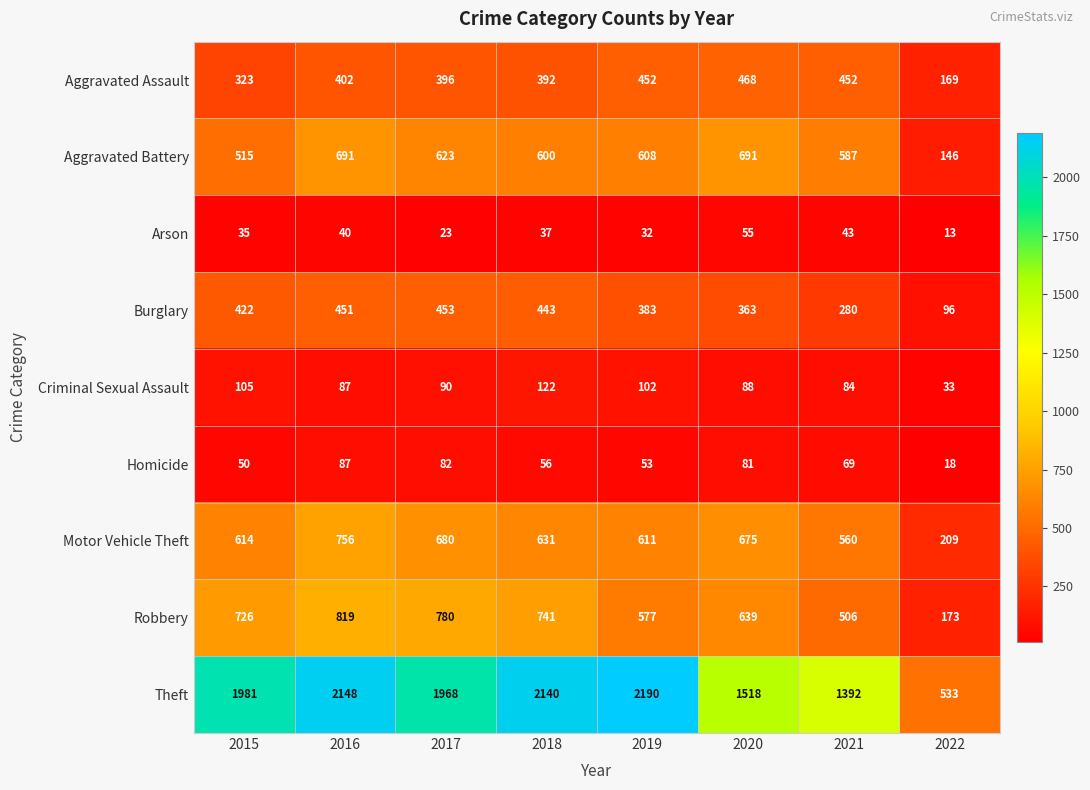

What is the difference between the highest and lowest values at 2015?

1946